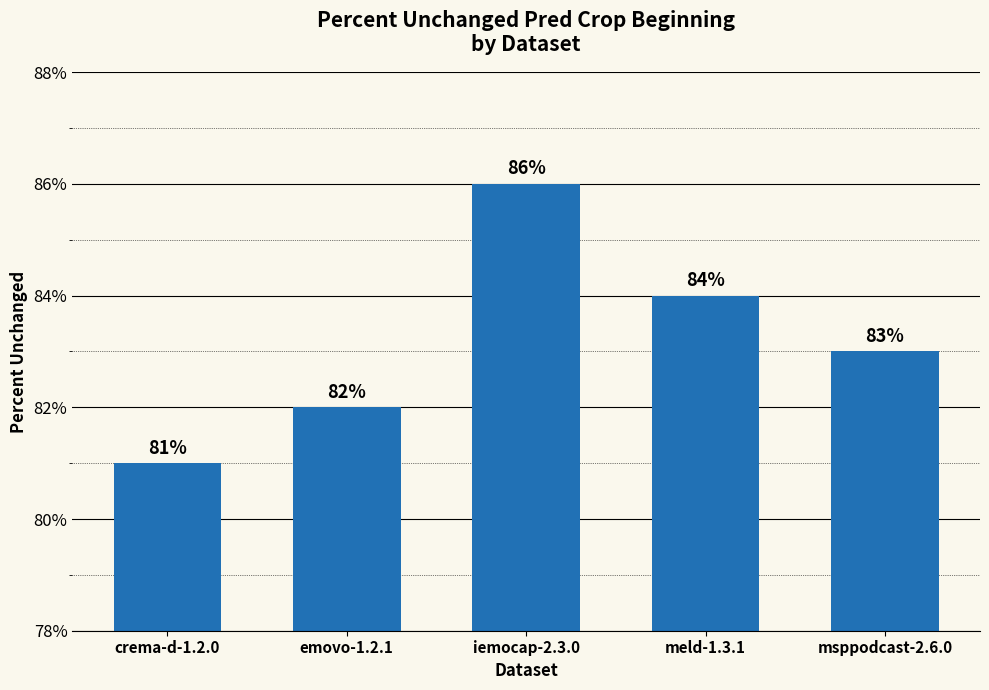

What is the label of the 1st bar from the left?

crema-d-1.2.0